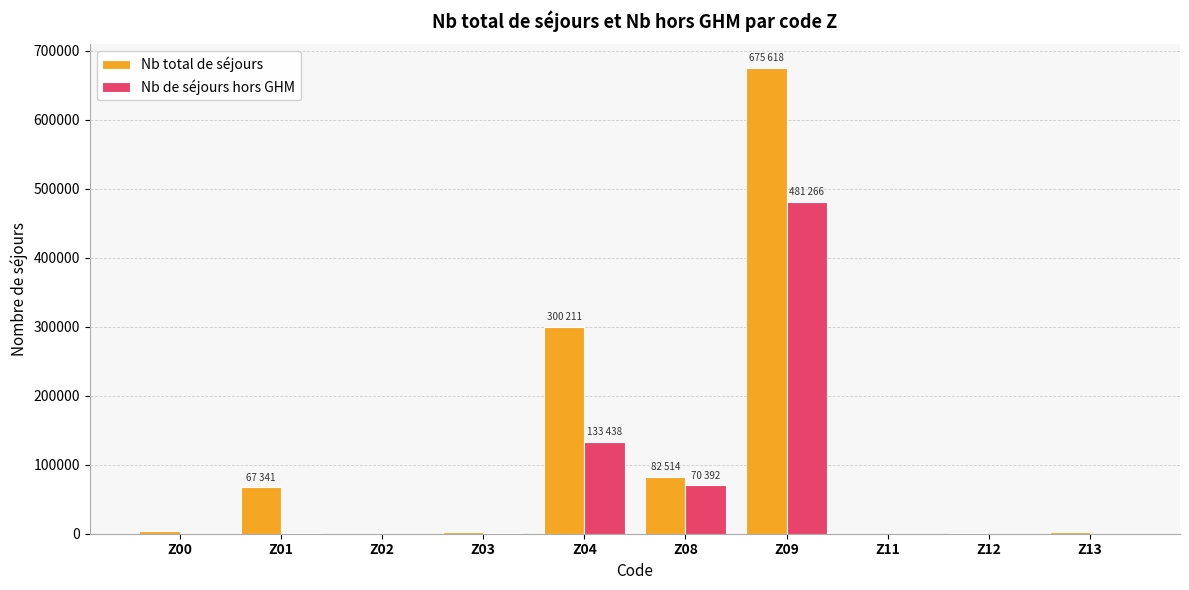

Between Z08 and Z12, which series saw the biggest shift?

Nb total de séjours